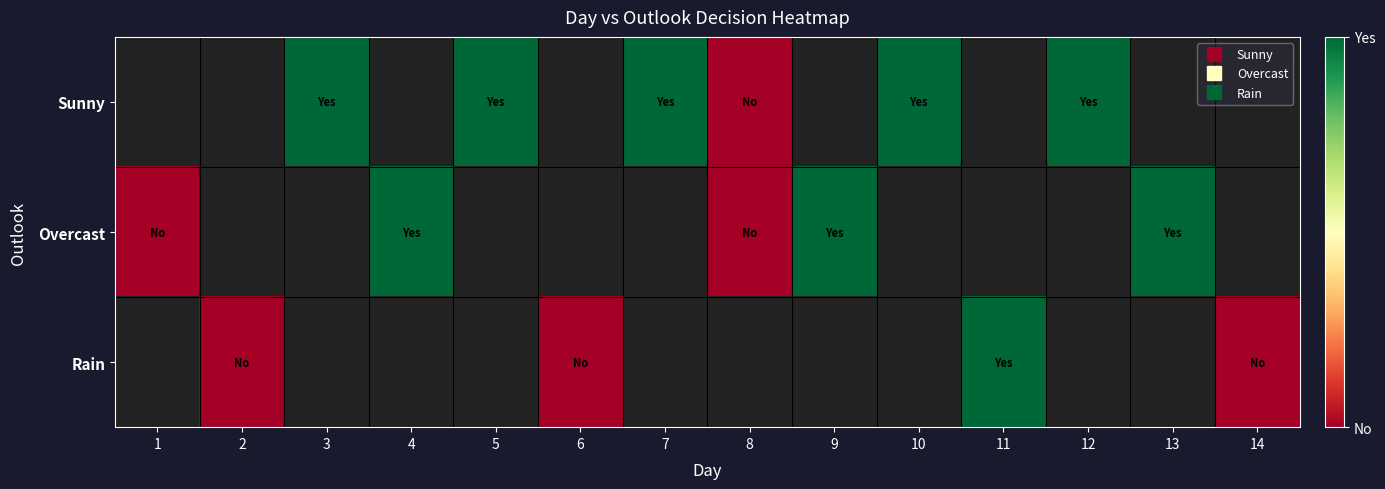

Is the value of Overcast at 2 greater than the value of Sunny at 12?

No